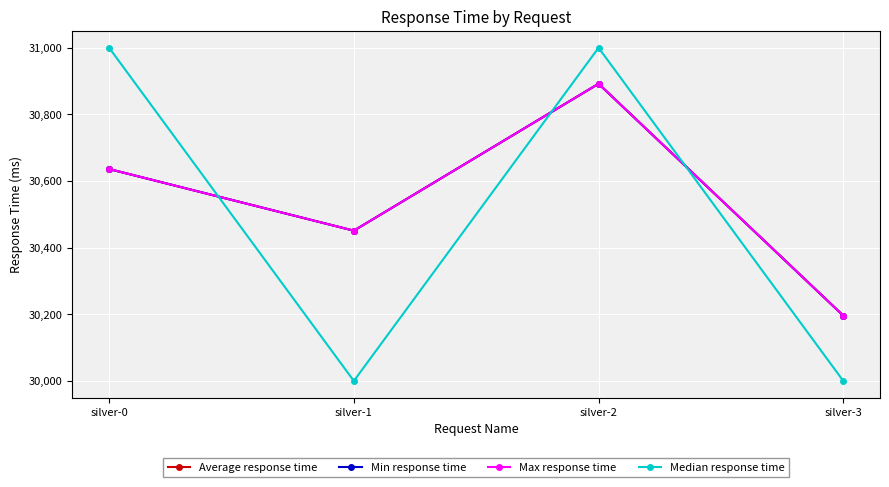

Does the chart have visible grid lines?

Yes